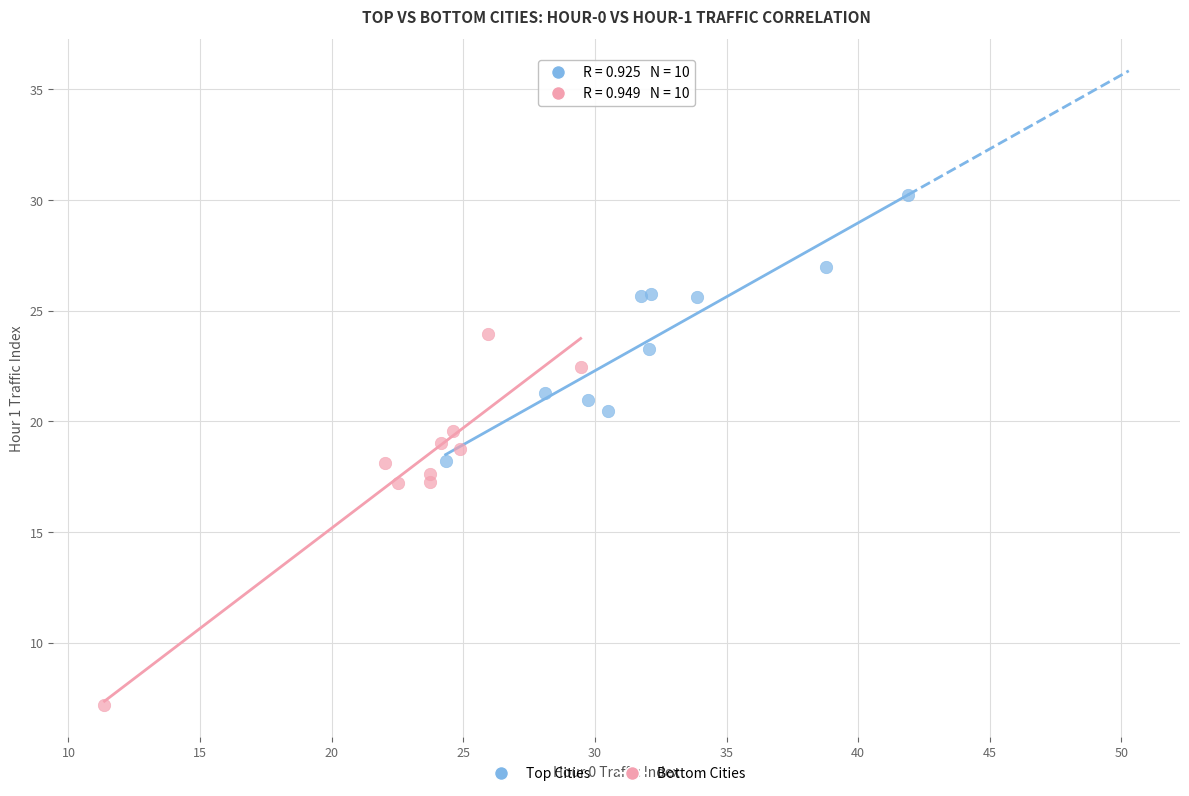

Which series contains the highest Y value?

Top Cities